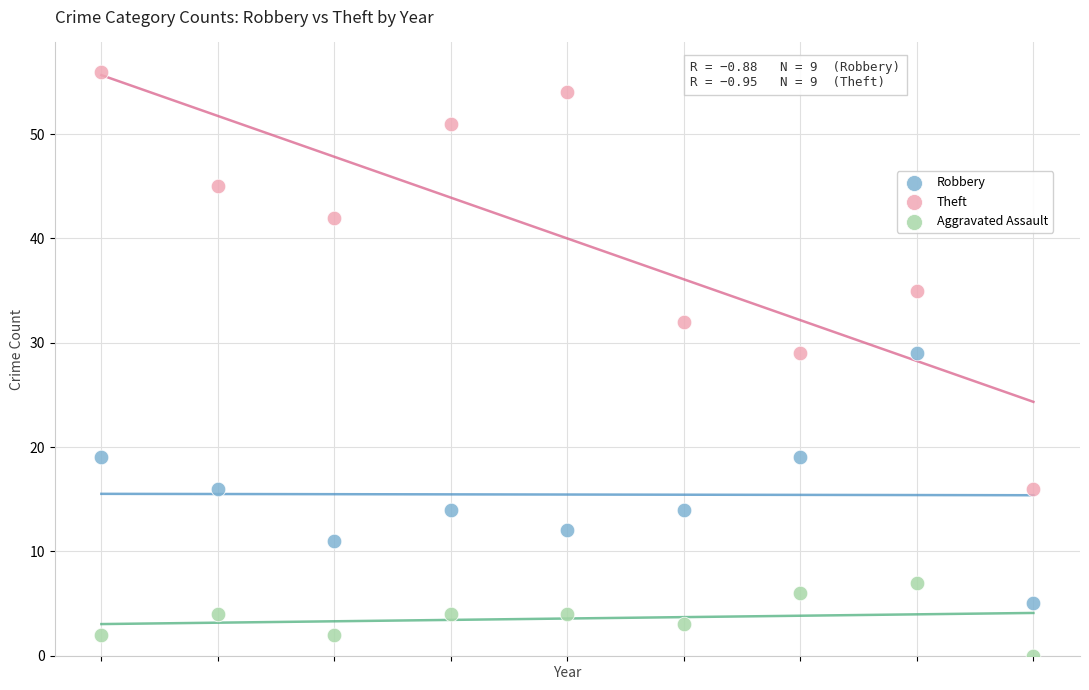

Across all data points, what is the range of Y values (max minus min)?

56